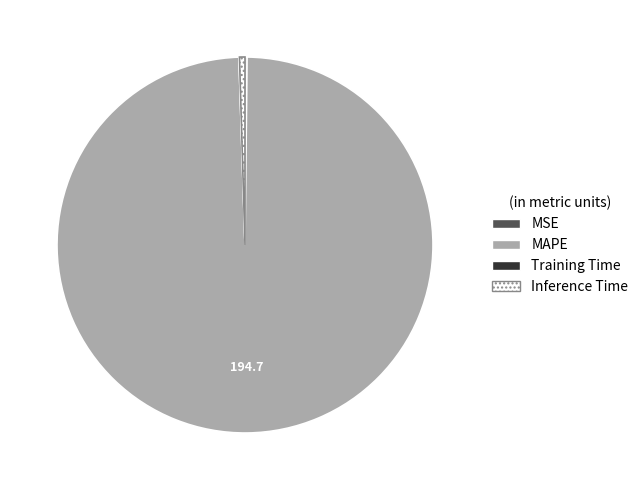

Does MAPE account for over 50% of the chart?

Yes